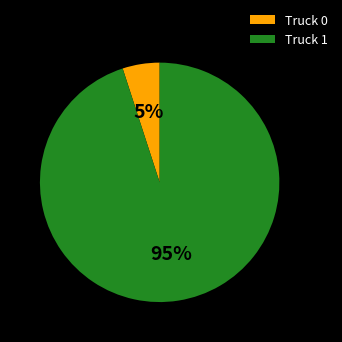

Which category has the smallest portion of the pie?

Truck 0